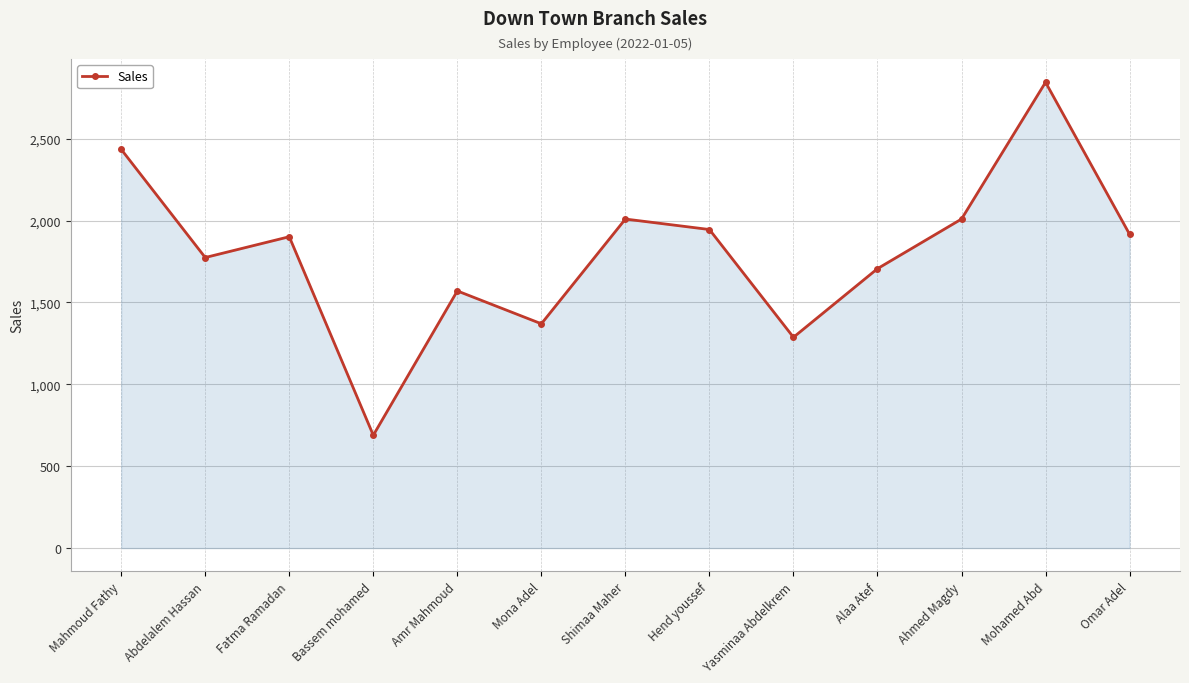

What is the difference between the values at Hend youssef and Mahmoud Fathy?

489.5